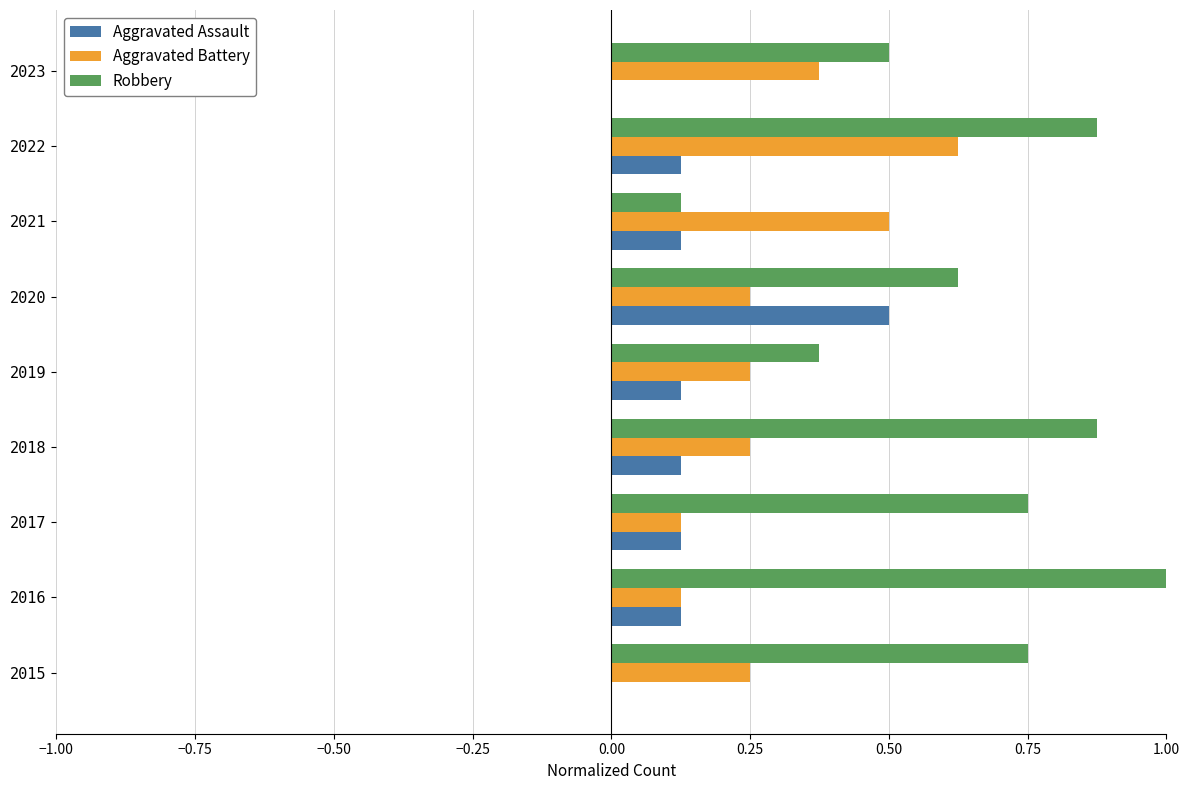

Between 2018 and 2023, which series saw the biggest shift?

Robbery